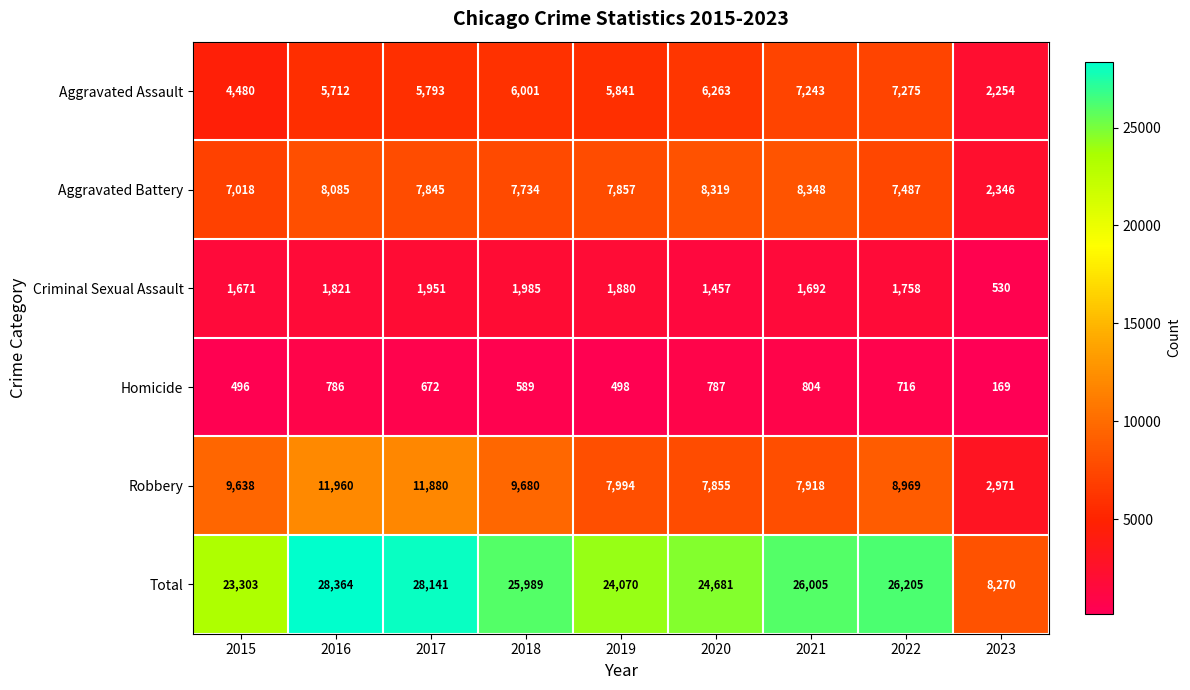

What is the sum of the Aggravated Battery values at 2017 and 2021?

16193